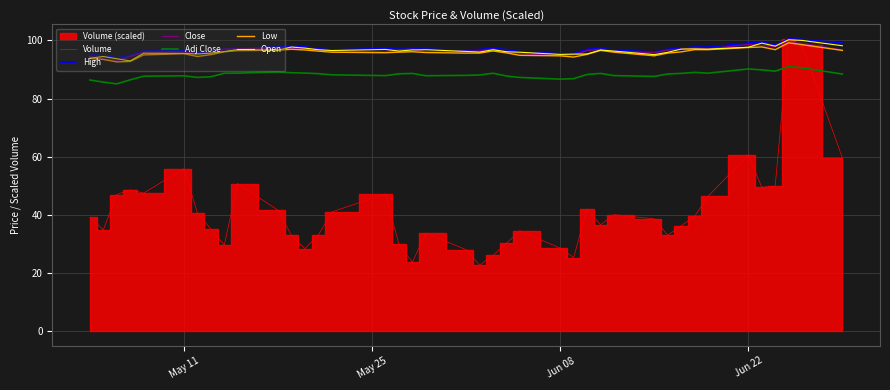

True or false: Open and Adj Close intersect in this chart.

False